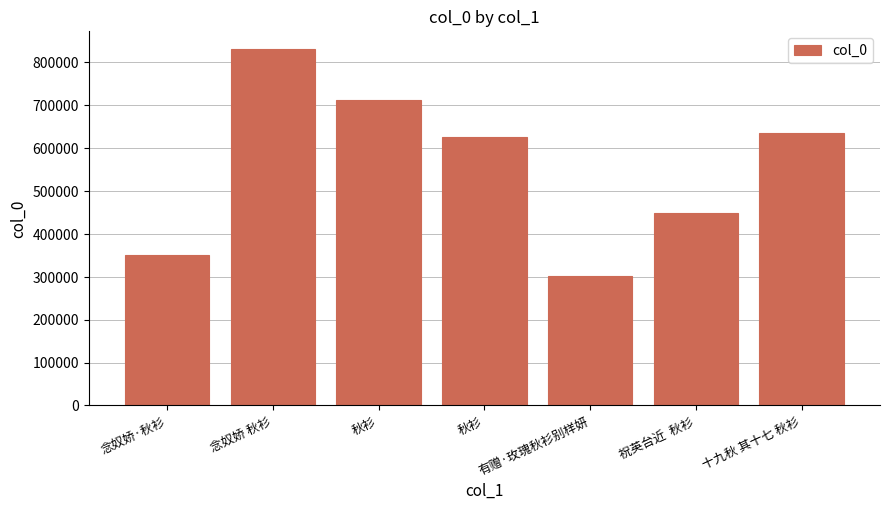

How many distinct data groups are displayed?

1